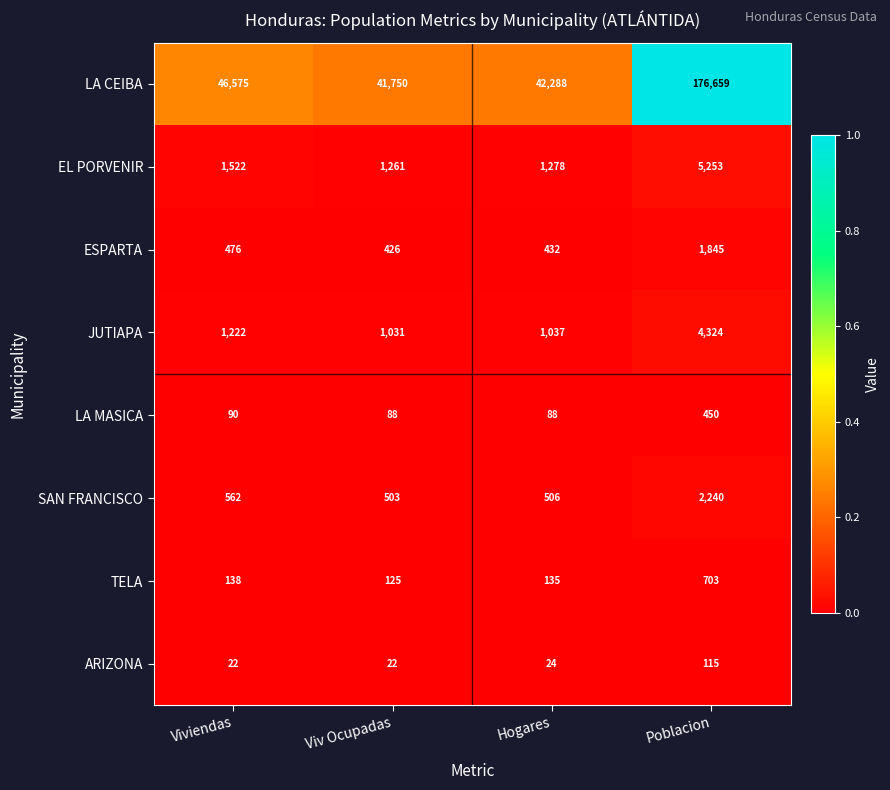

Which series has the largest range (max minus min)?

LA CEIBA